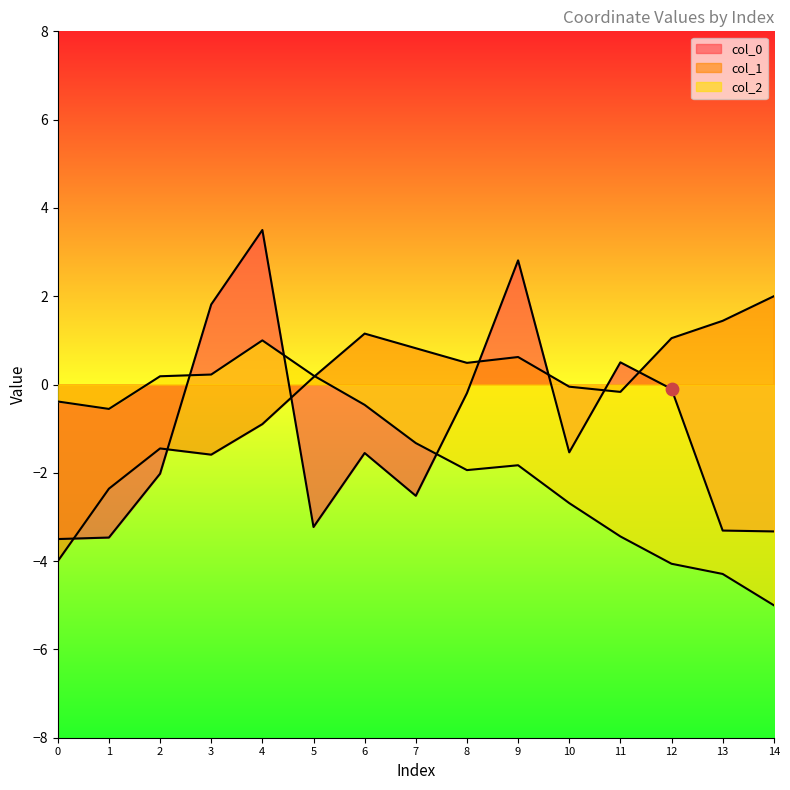

At how many categories does at least one series exceed 1?

7